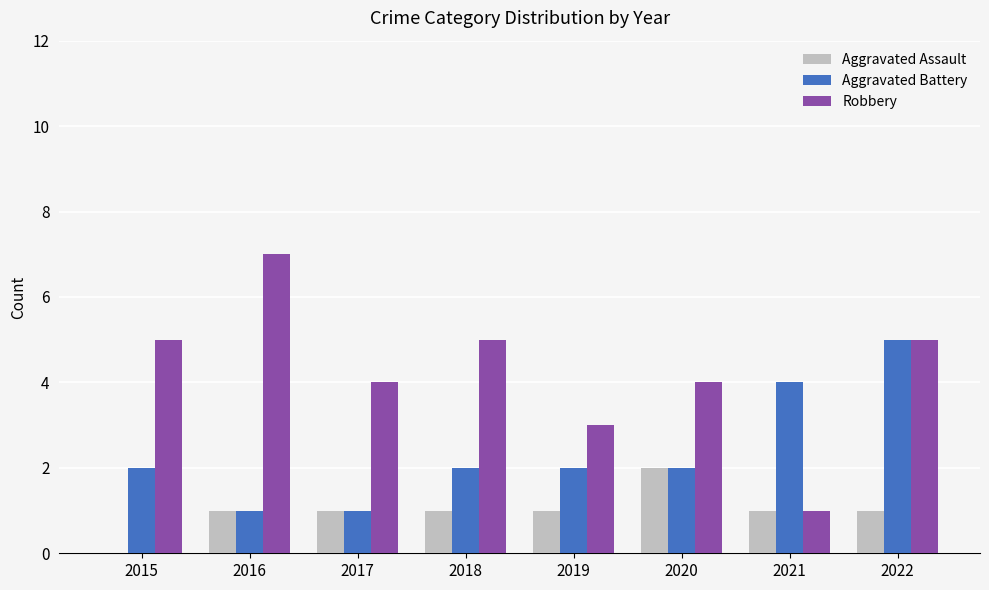

The Robbery series shows 2 at 2021. True or false?

False